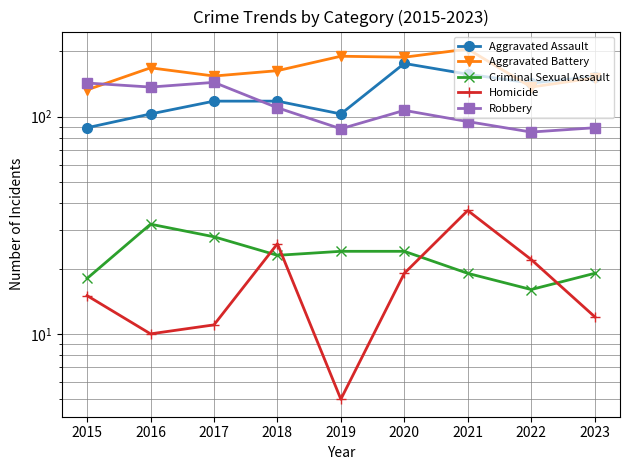

Which category has the lowest value across all series?

2019